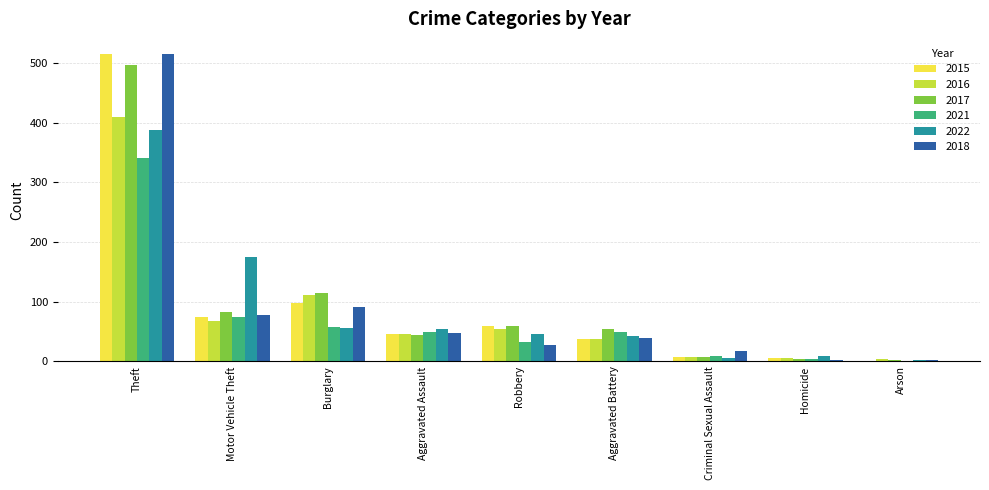

At which label is 2018 closest to 259?

Burglary